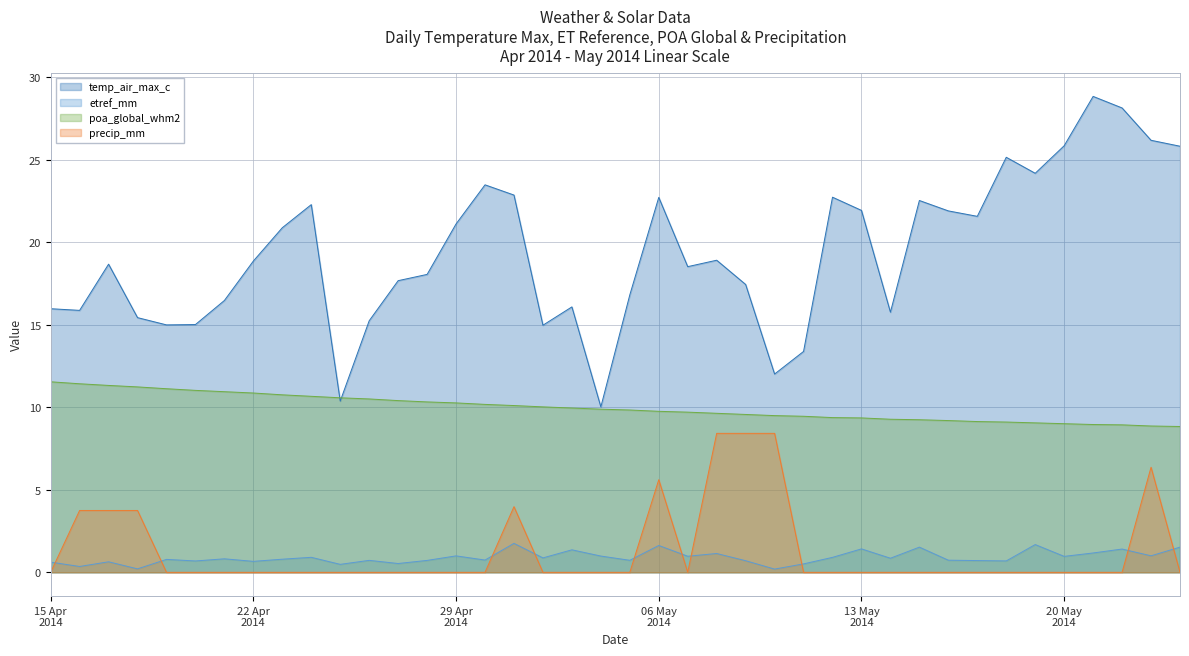

At which category does etref_mm reach its first local peak?

2014-04-17